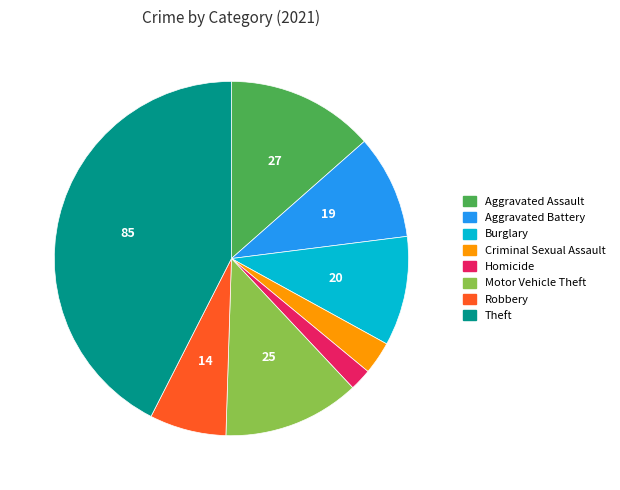

Is there any slice that represents more than half of the pie?

No